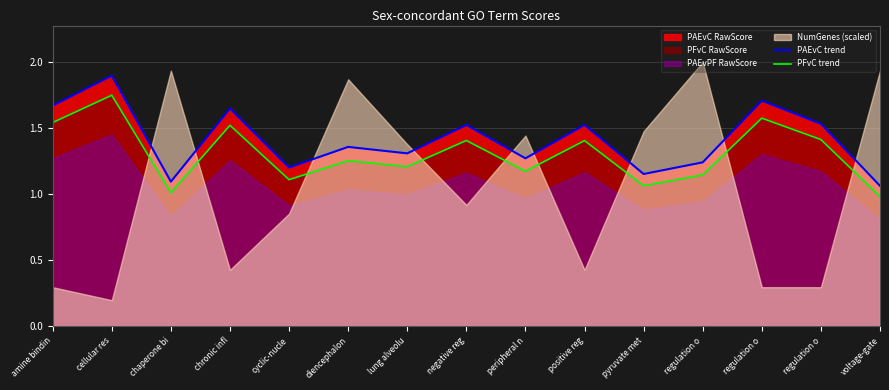

The value of PFvC trend at chronic infl is 1.5. True or false?

True